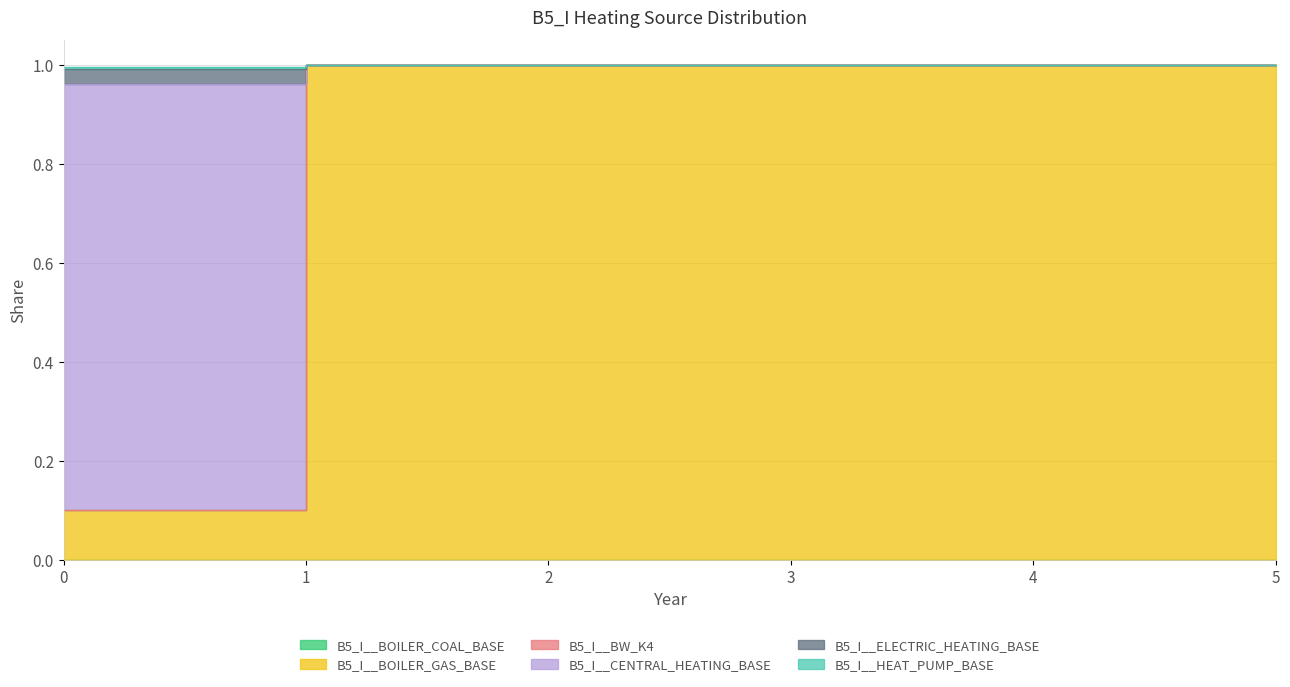

What value does the B5_I__BOILER_GAS_BASE series have at 2?

1.0